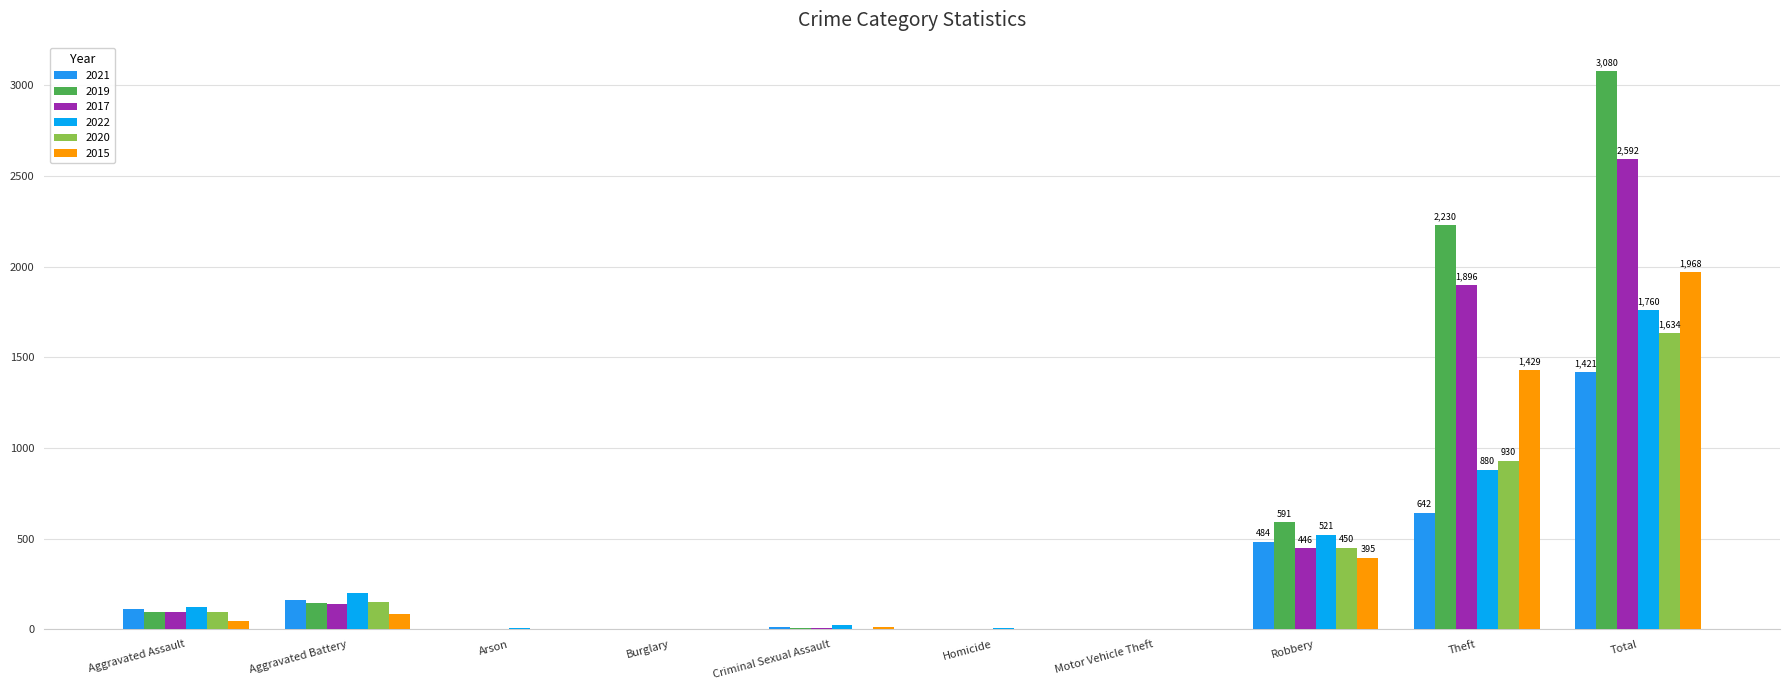

Which category has the lowest value across all series?

Arson